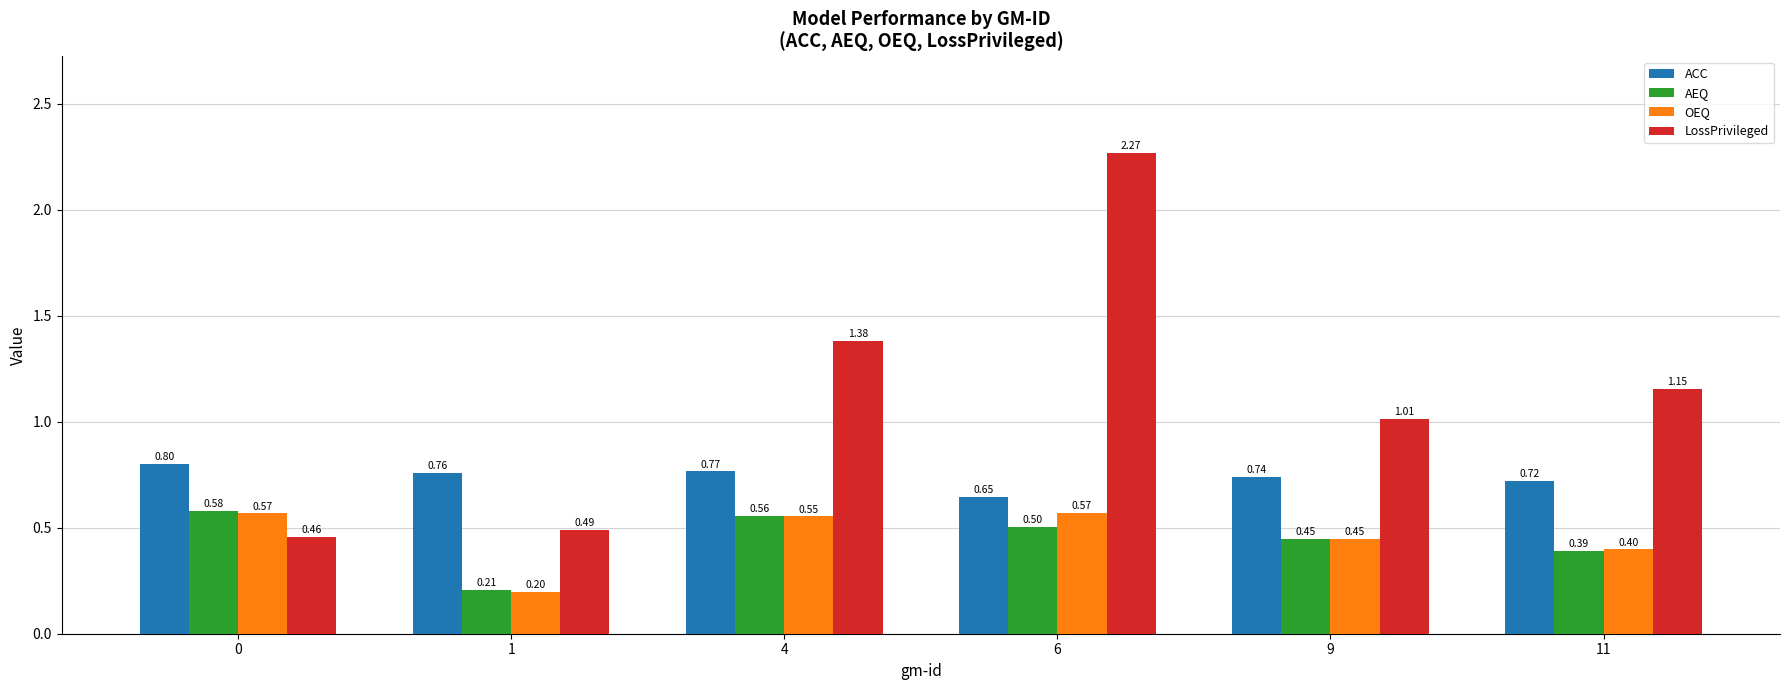

Is it true that AEQ equals 0.1 at 1?

False